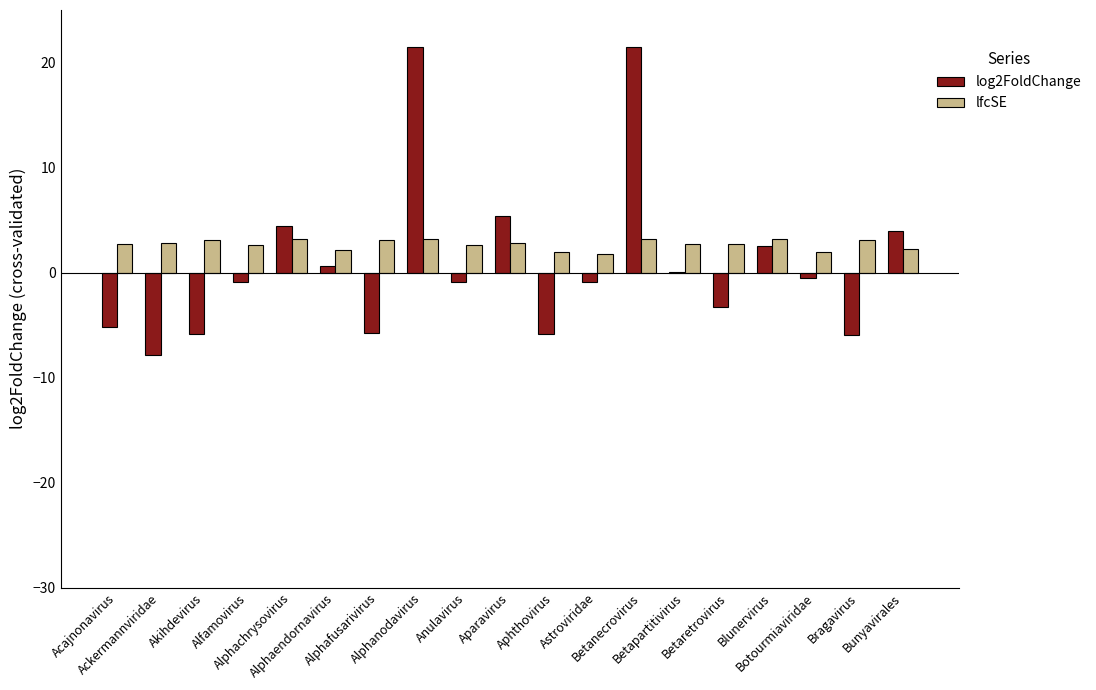

What is the sum of all lfcSE values?

51.1